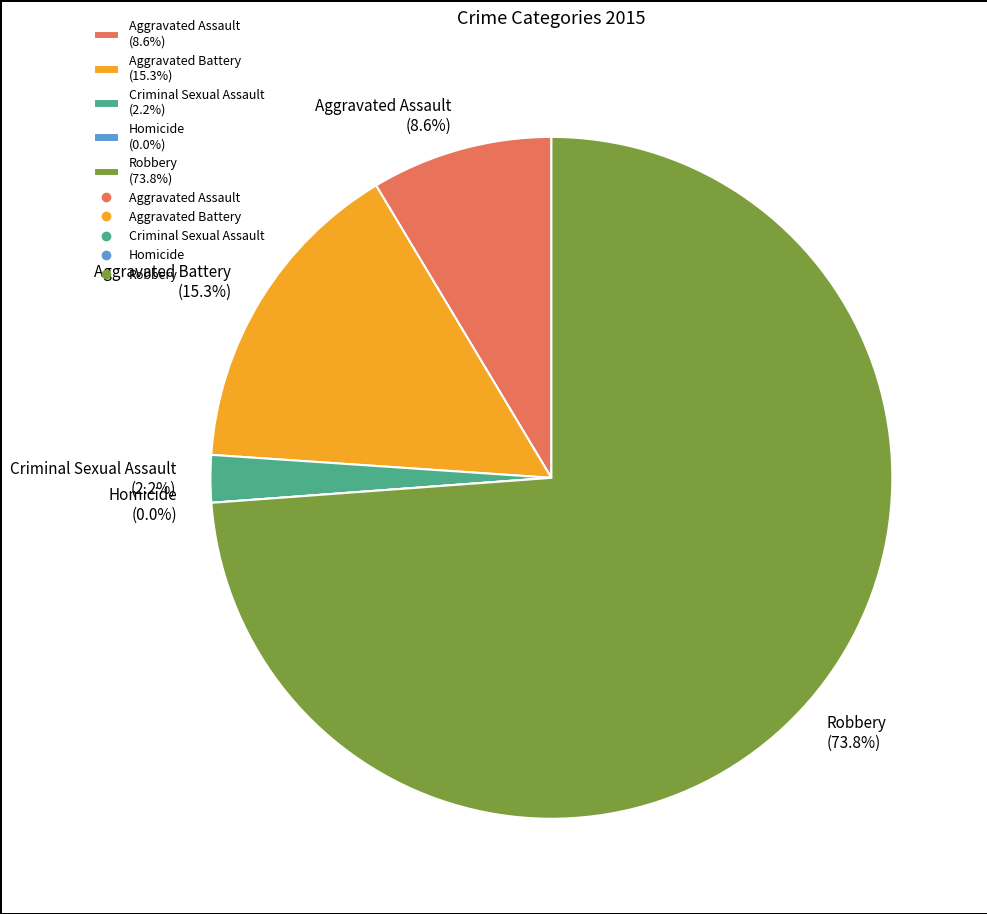

To the nearest percent, what is the combined percentage of Aggravated Assault and Robbery?

82%